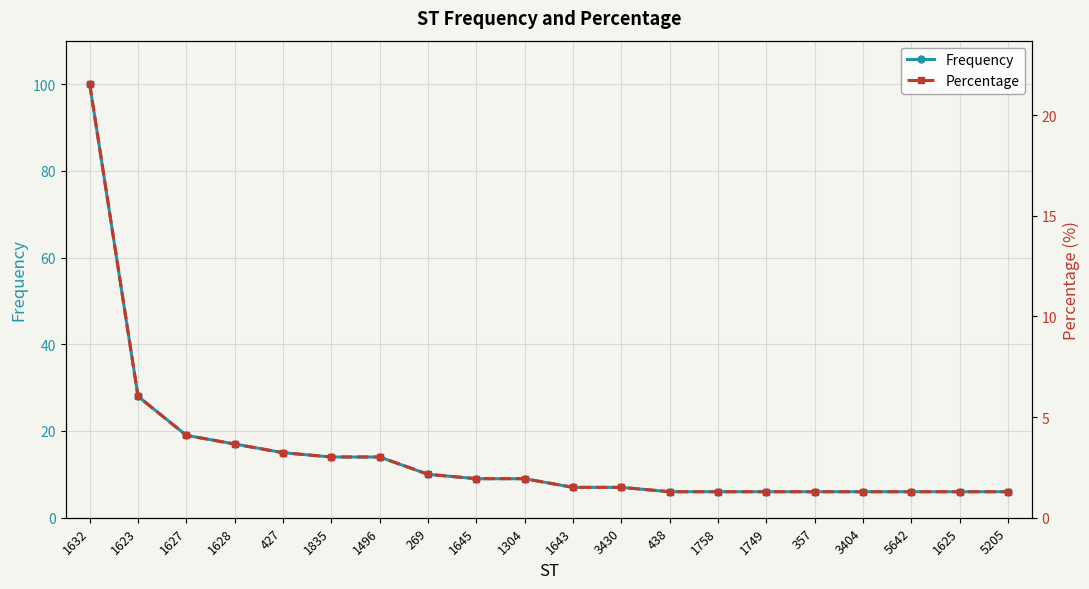

True or false: Percentage and Frequency cross at least once.

False